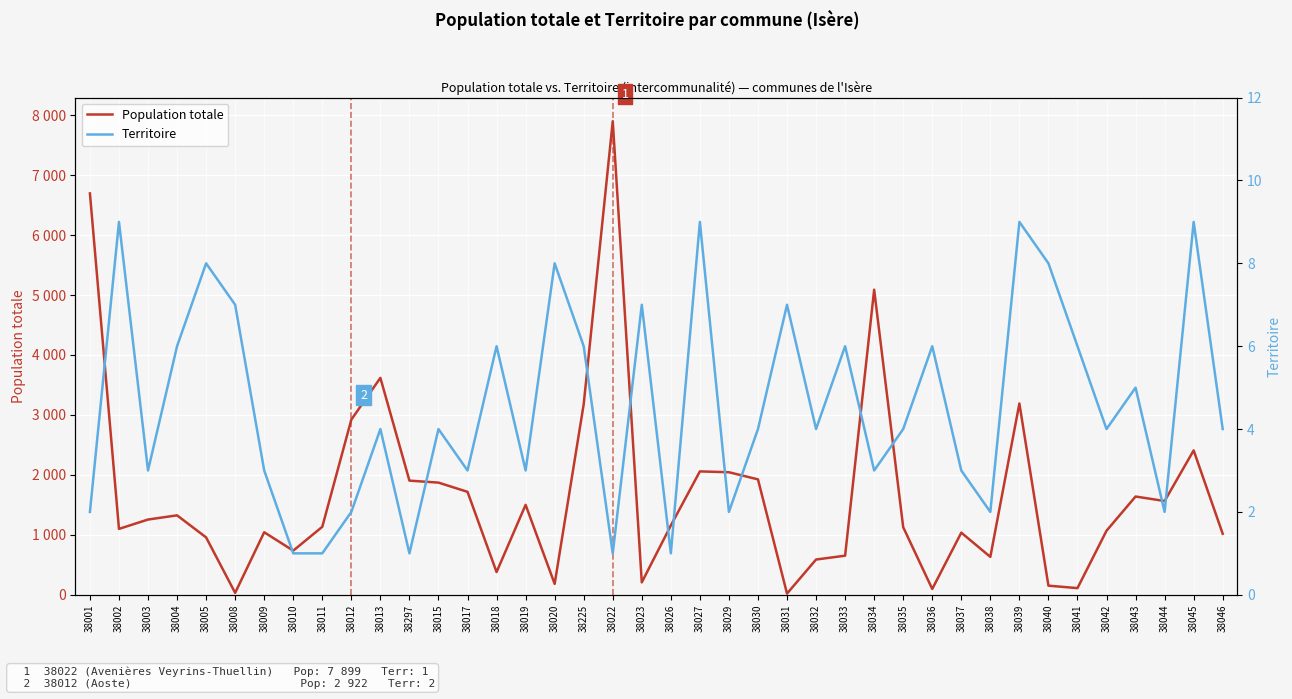

True or false: Population totale and Territoire cross at least once.

False